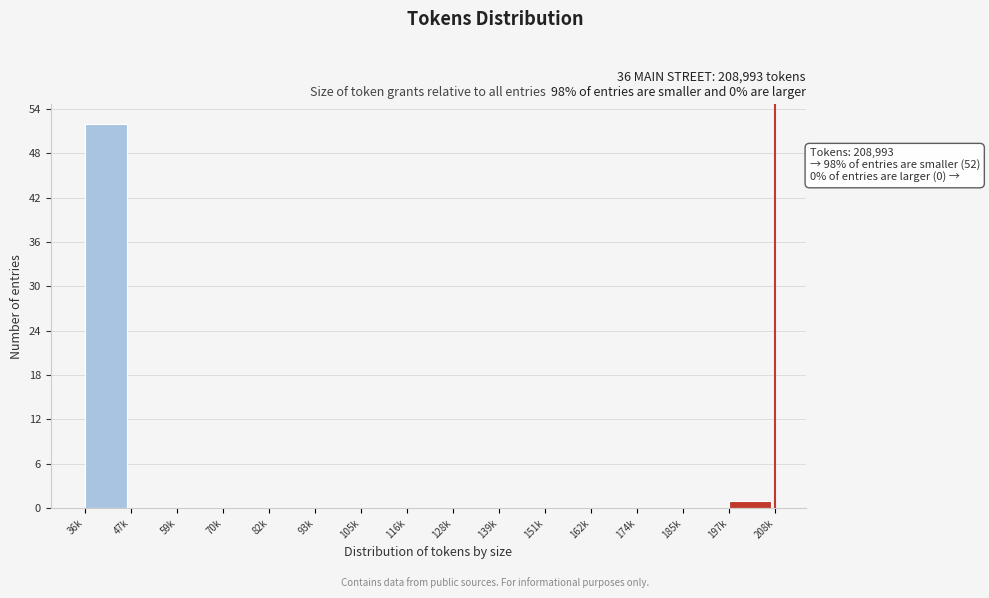

Reading left to right, extract all data points from this chart.

36k=52	47k=0	59k=0	70k=0	82k=0	93k=0	105k=0	116k=0	128k=0	139k=0	151k=0	162k=0	174k=0	185k=0	197k=1